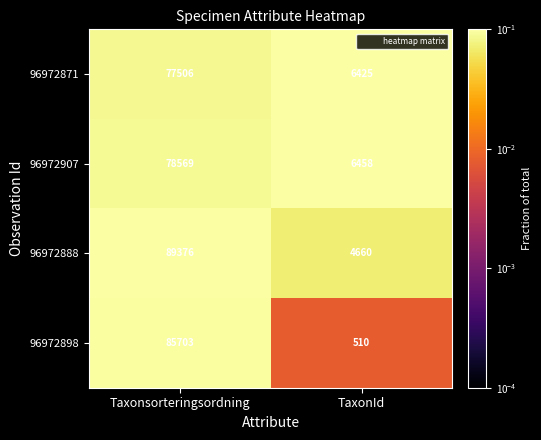

How many categories are shown in the chart?

2